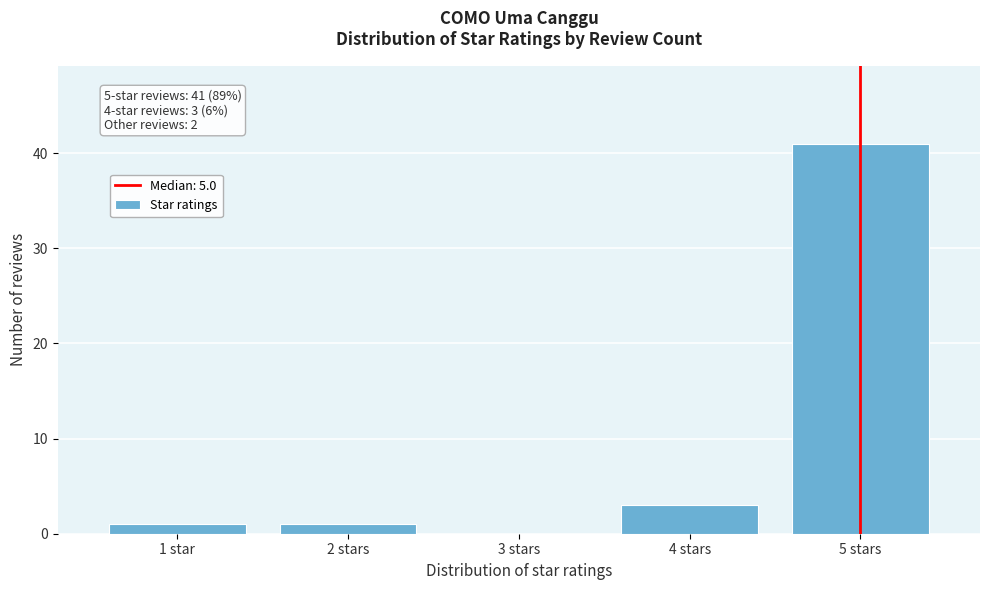

Reading left to right, extract all data points from this chart.

1 star=1	2 stars=1	3 stars=0	4 stars=3	5 stars=41